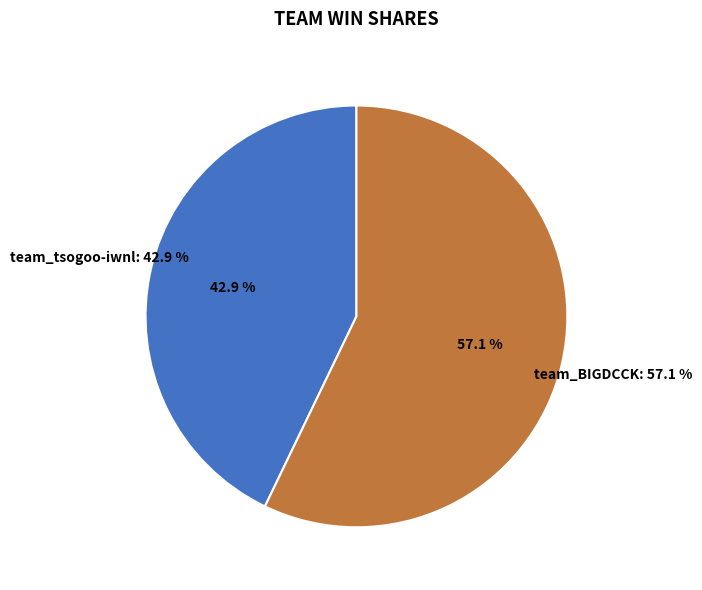

To the nearest percent, what is the average slice percentage?

50%